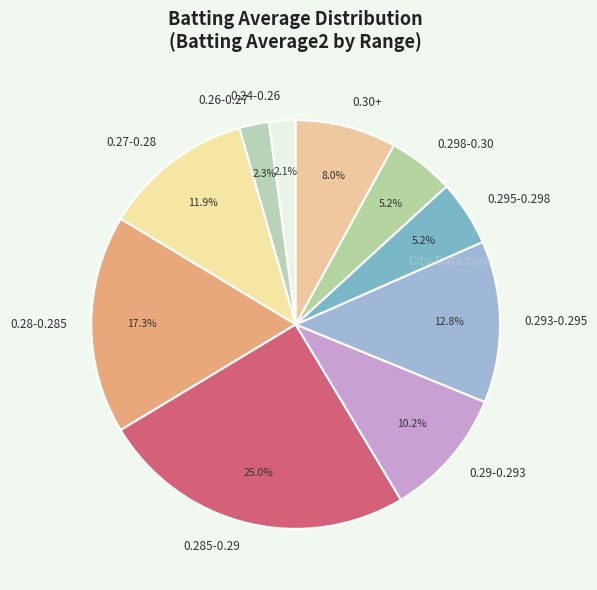

Is 0.293-0.295 the majority of the pie?

No